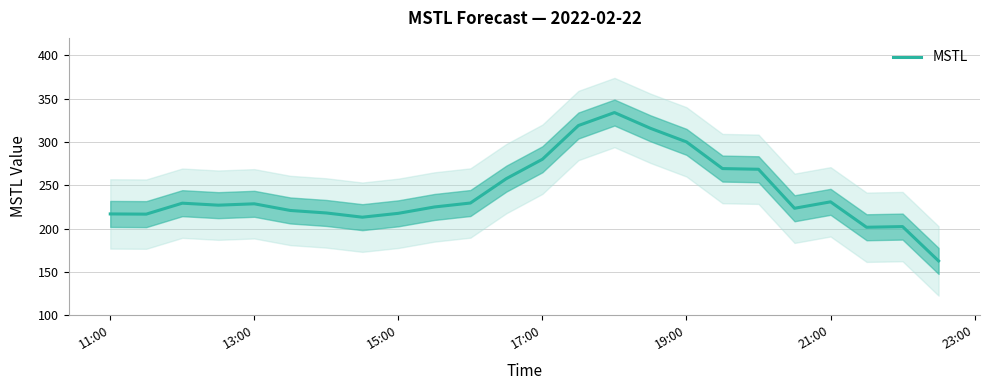

Does the chart display data point markers on the line(s)?

No